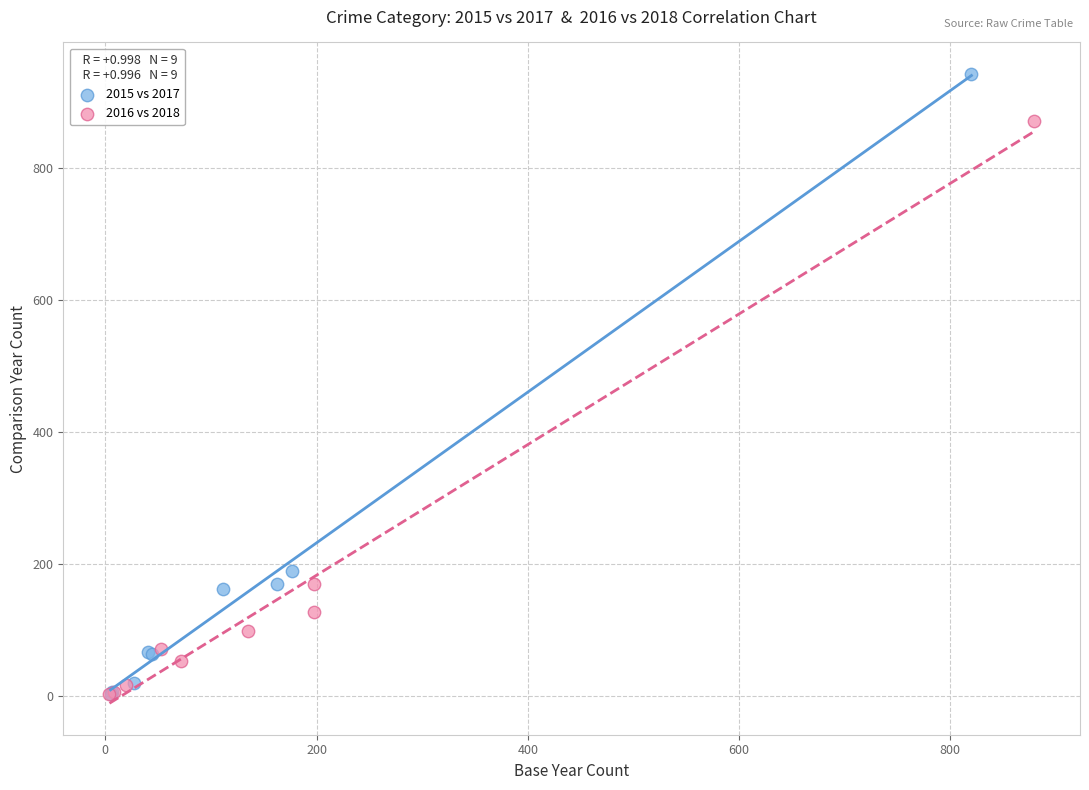

Which series has the widest spread of Y values?

2015 vs 2017